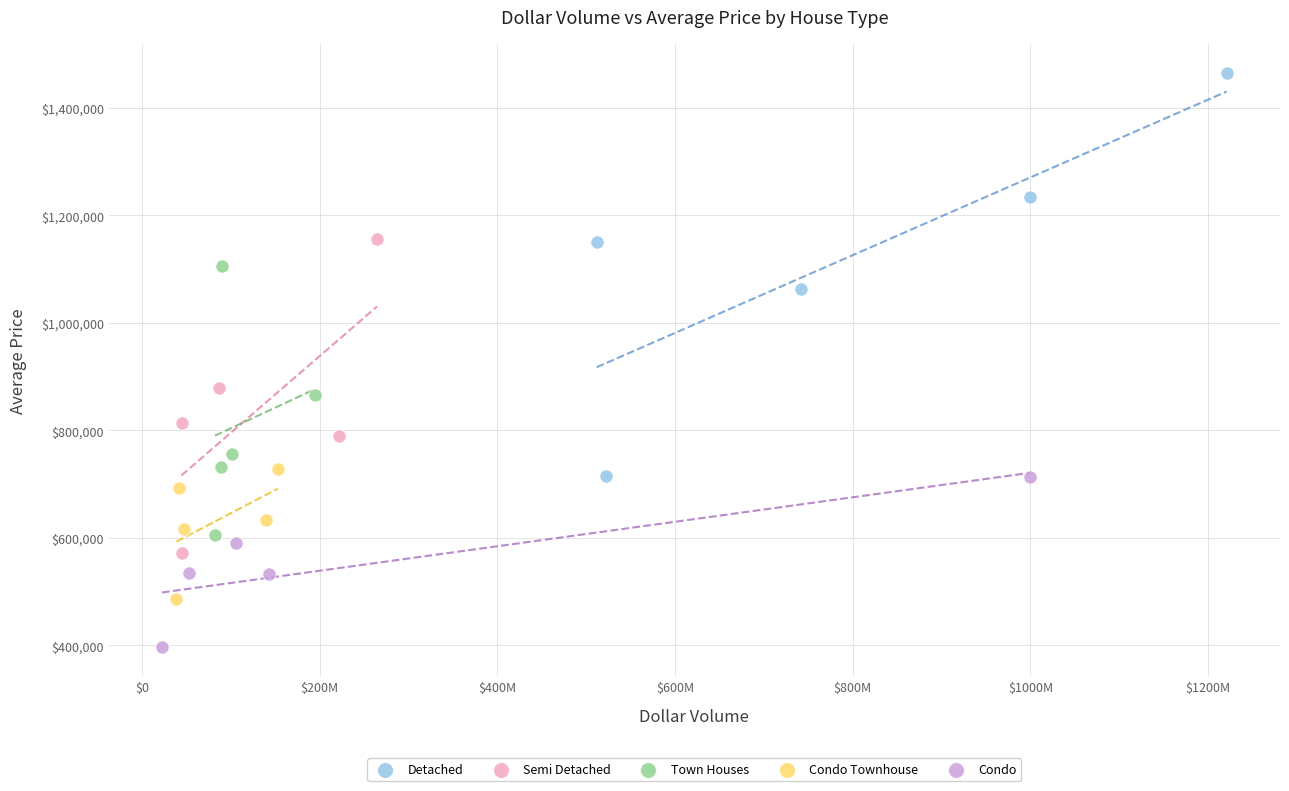

Which series contains the lowest Y value?

Condo